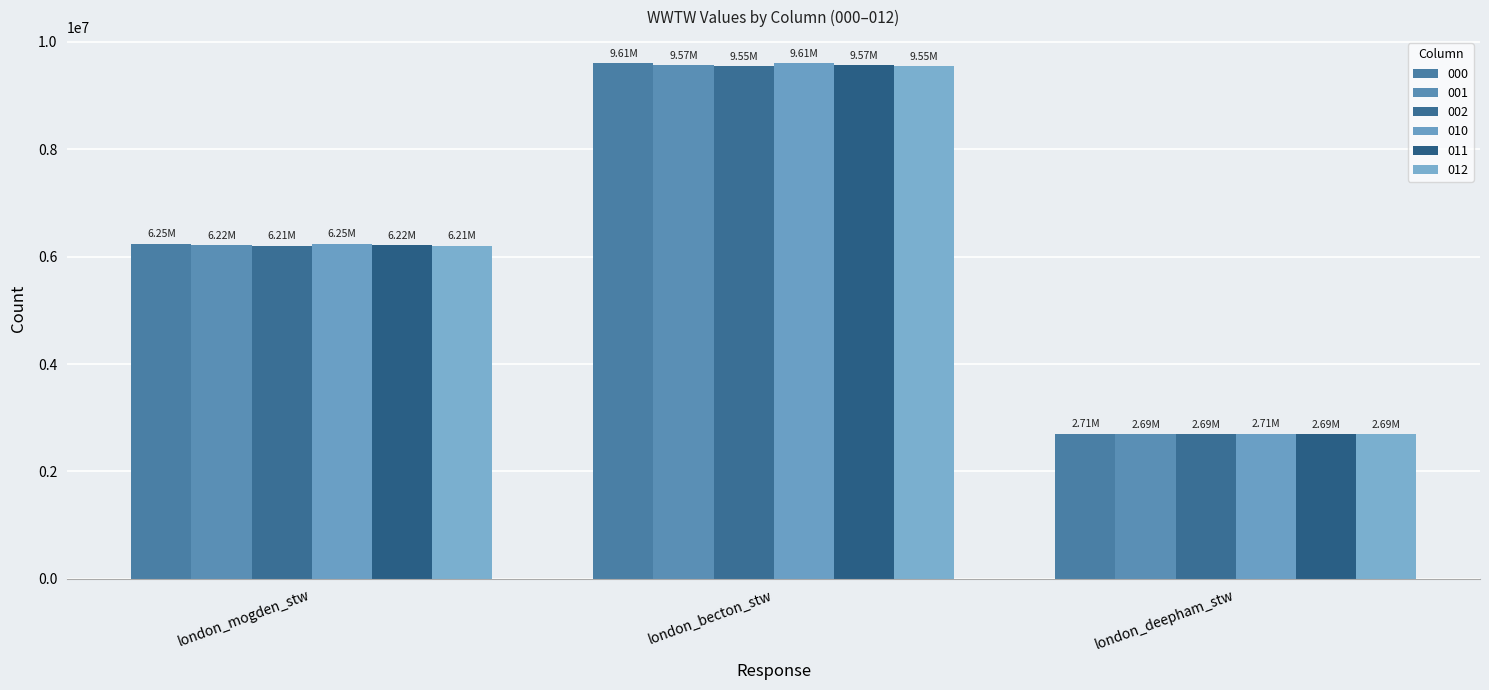

The value of 002 at london_deepham_stw is 2689612.6. True or false?

True